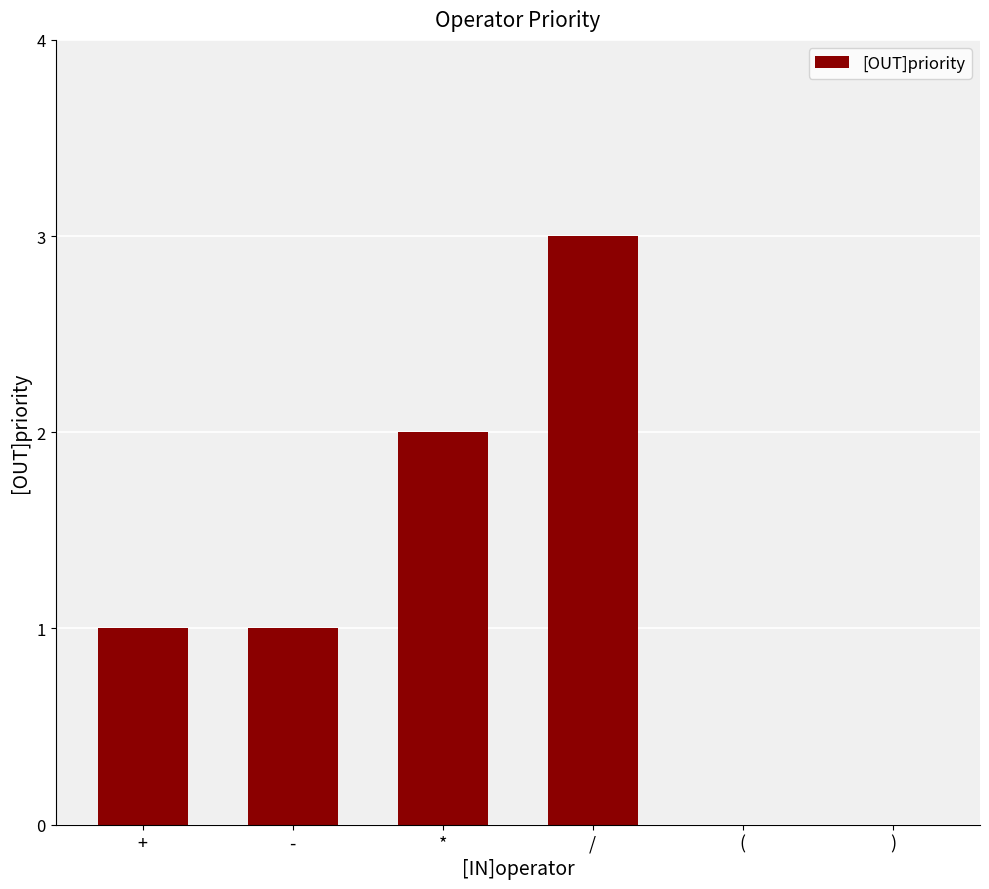

What is the change in value from + to *?

+1